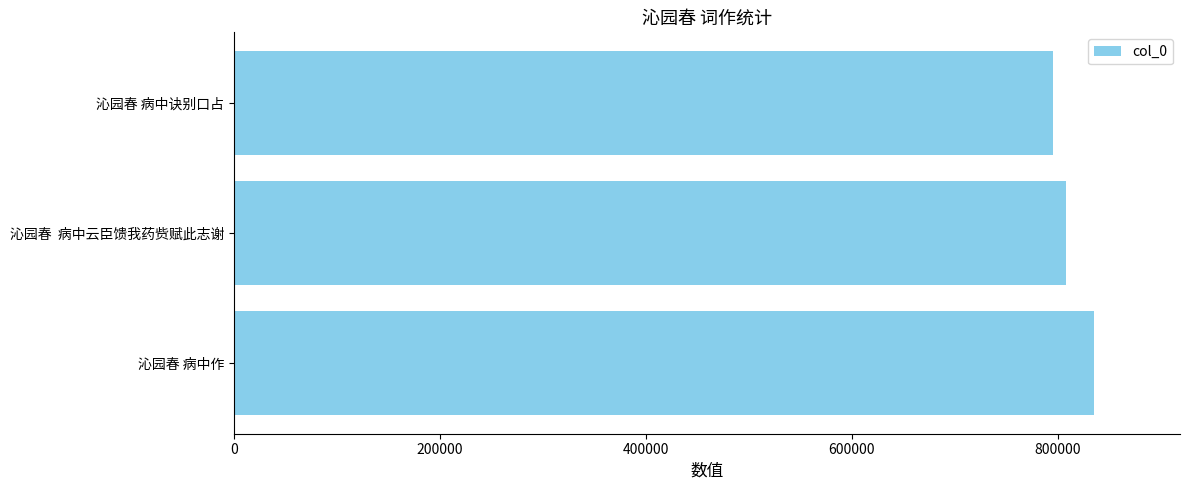

Reading bottom to top, list all the values displayed in this chart.

835020	807774	795277